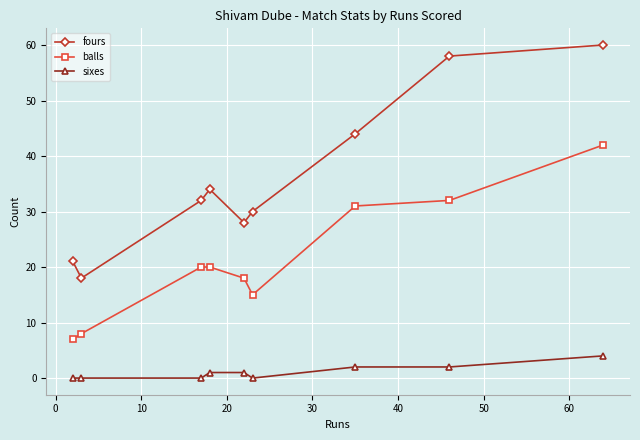

Rank the series by their average value, from lowest to highest.

sixes, balls, fours